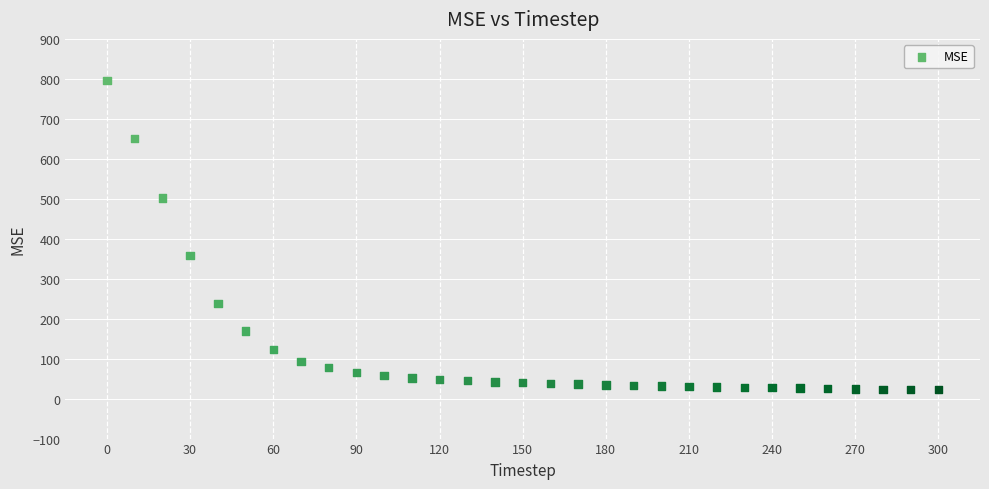

What Y value in the scatter plot is closest to 409?

358.2